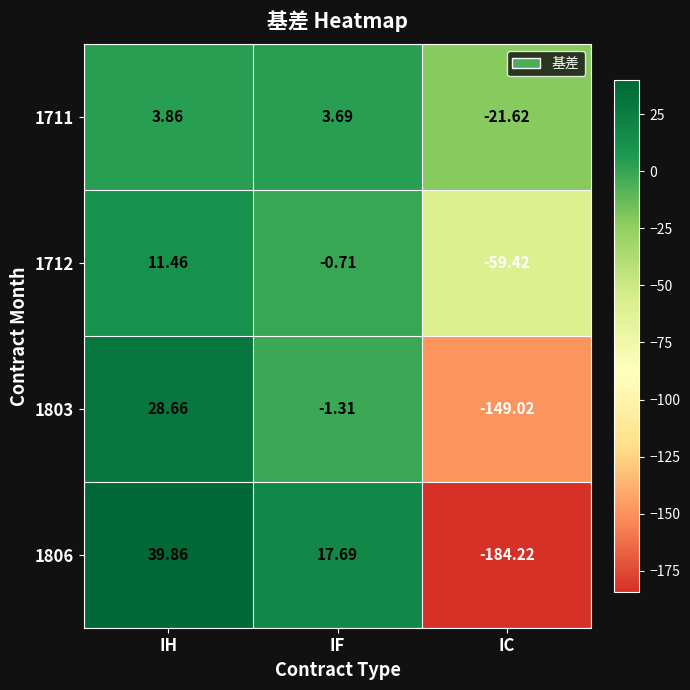

At IF, list the series in order from largest to smallest.

1806, 1711, 1712, 1803